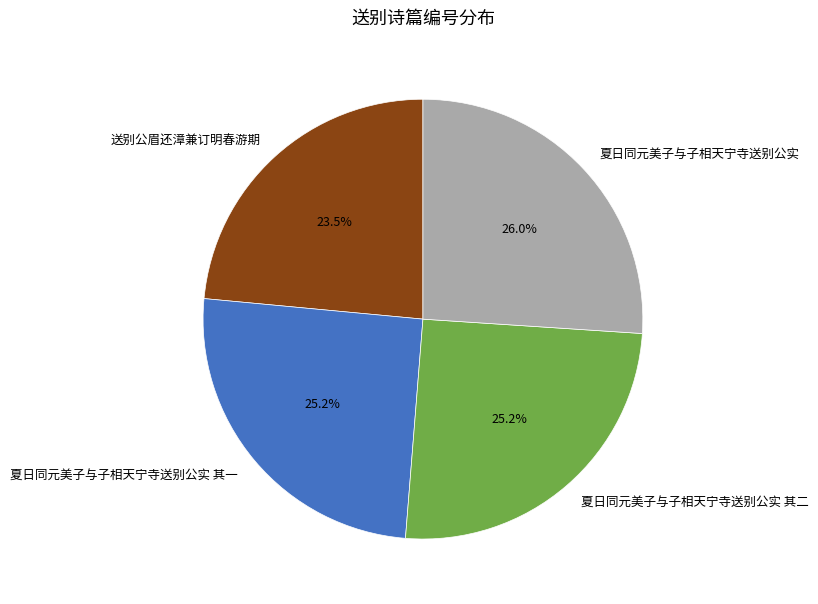

What percentage is NOT represented by 夏日同元美子与子相天宁寺送别公实 其二?

74.8%